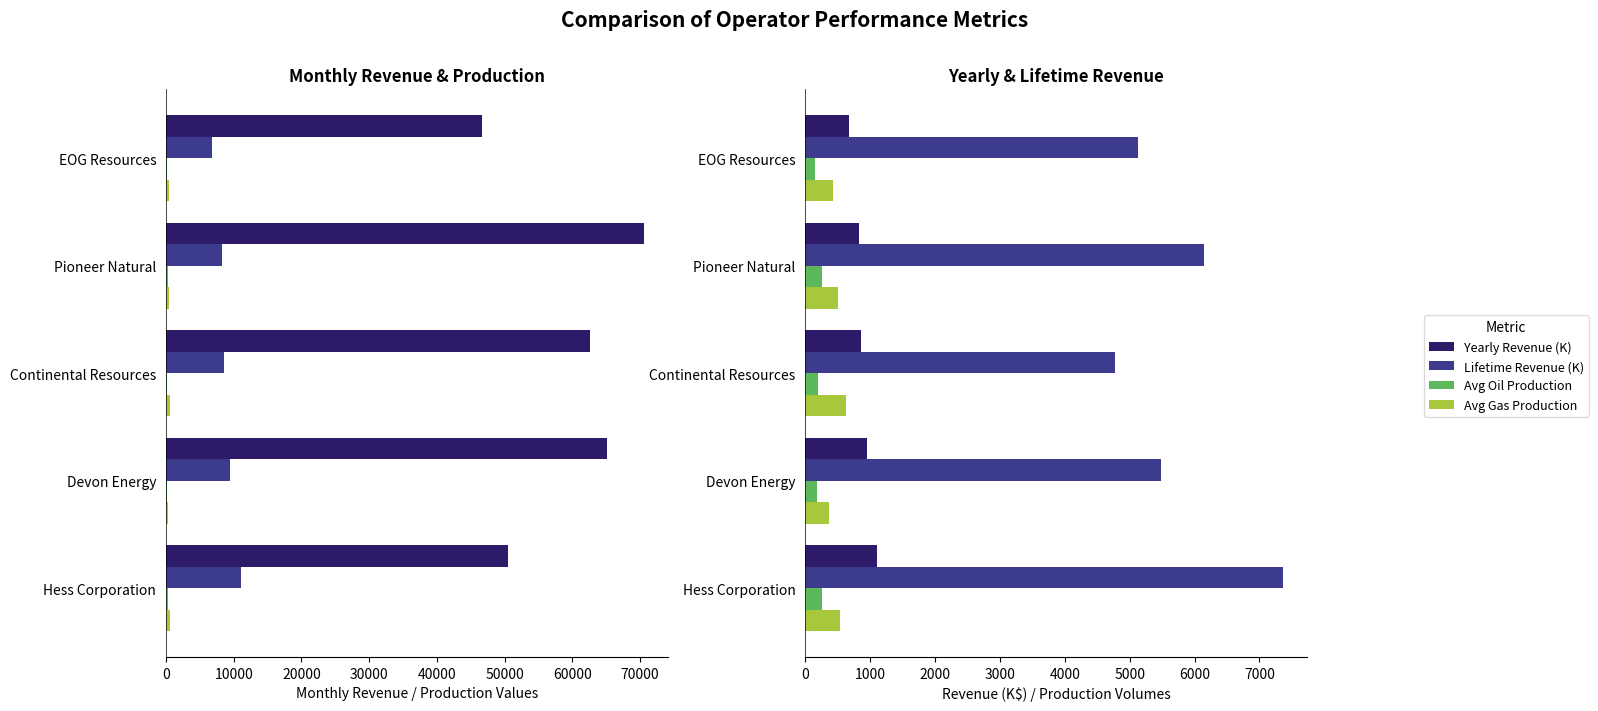

Is it true that Avg Oil Production equals 55.5 at EOG Resources?

False